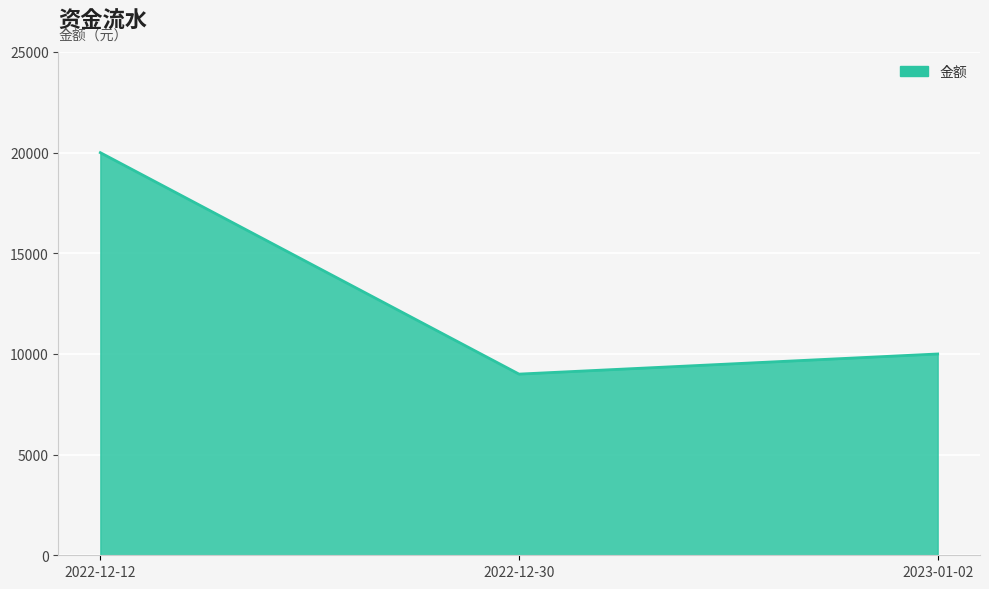

What is the sum of all values?

39000